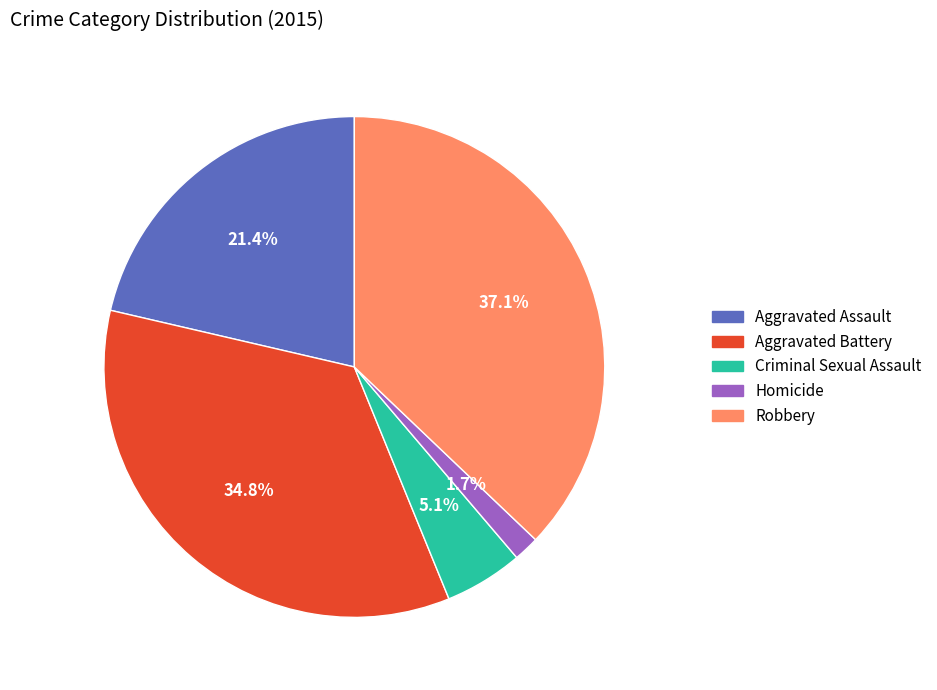

Between Aggravated Assault and Robbery, which is larger?

Robbery